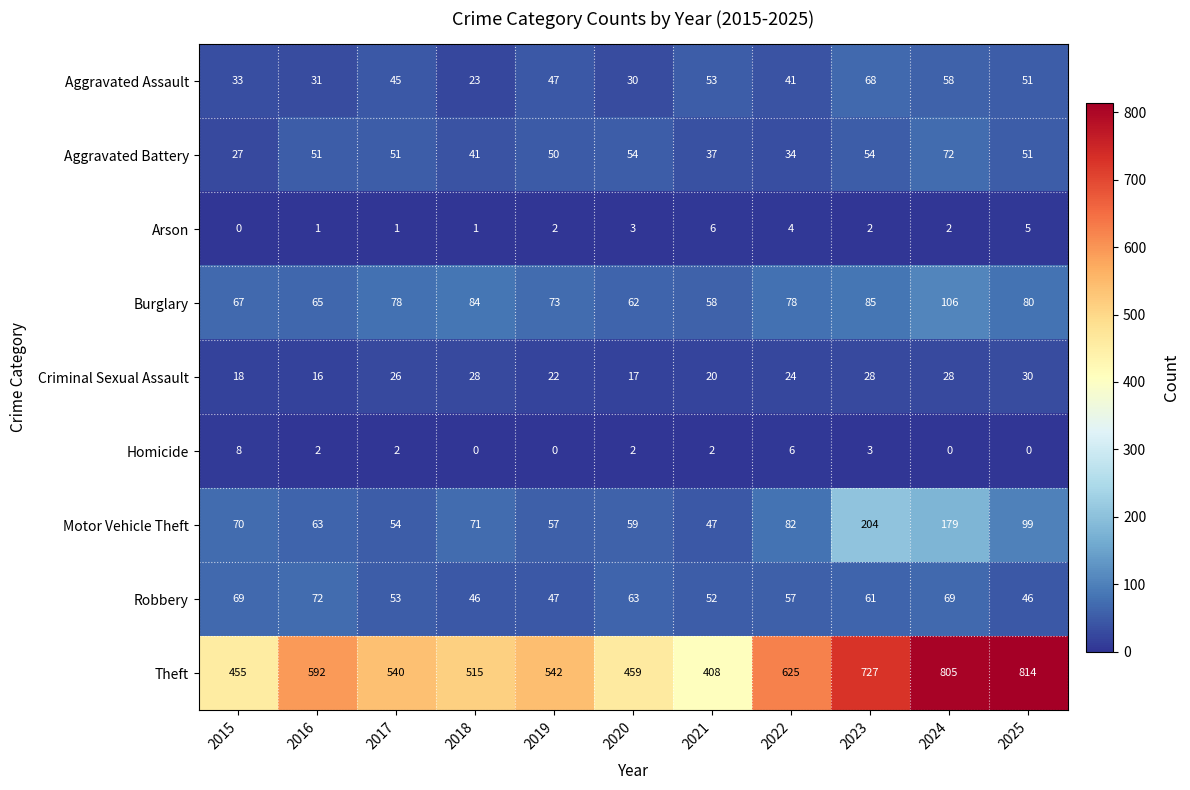

Is the value of Aggravated Assault at 2016 greater than the value of Criminal Sexual Assault at 2025?

Yes